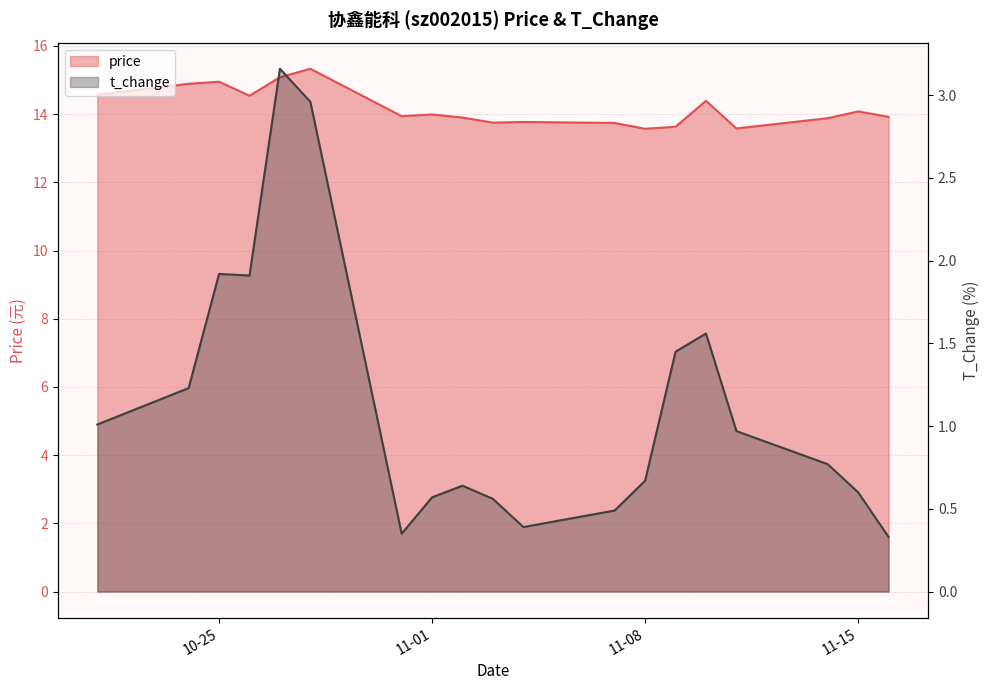

Which series has the largest total across all categories?

price